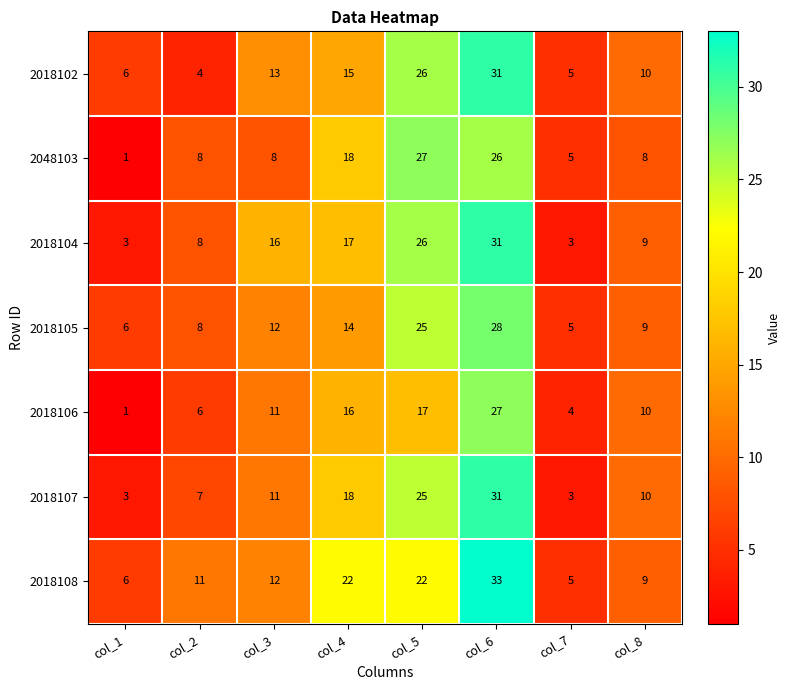

What is the spread (max minus min) of values at col_4?

8